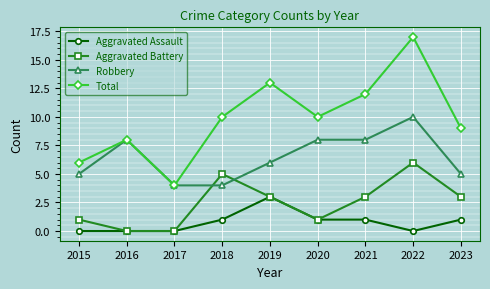

Rank the series by their average value, from lowest to highest.

Aggravated Assault, Aggravated Battery, Robbery, Total